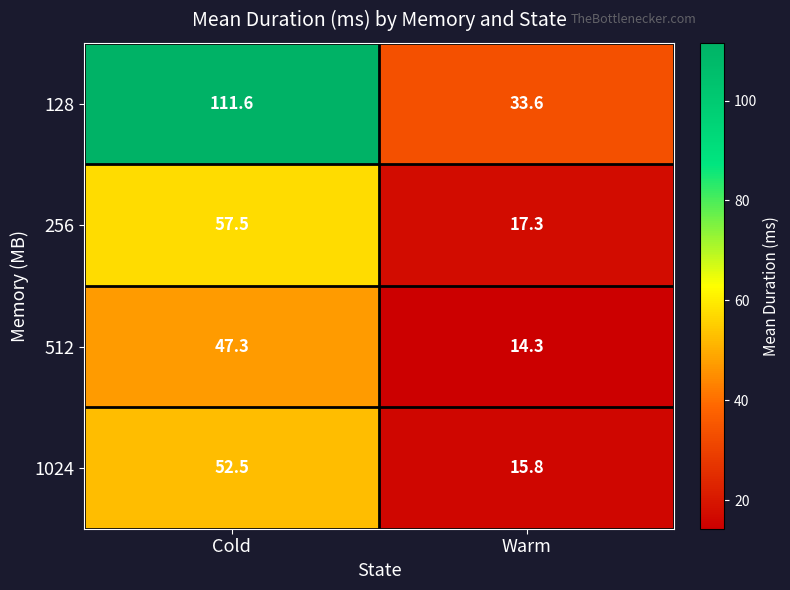

What is the difference between the 1024 values at Warm and Cold?

36.7